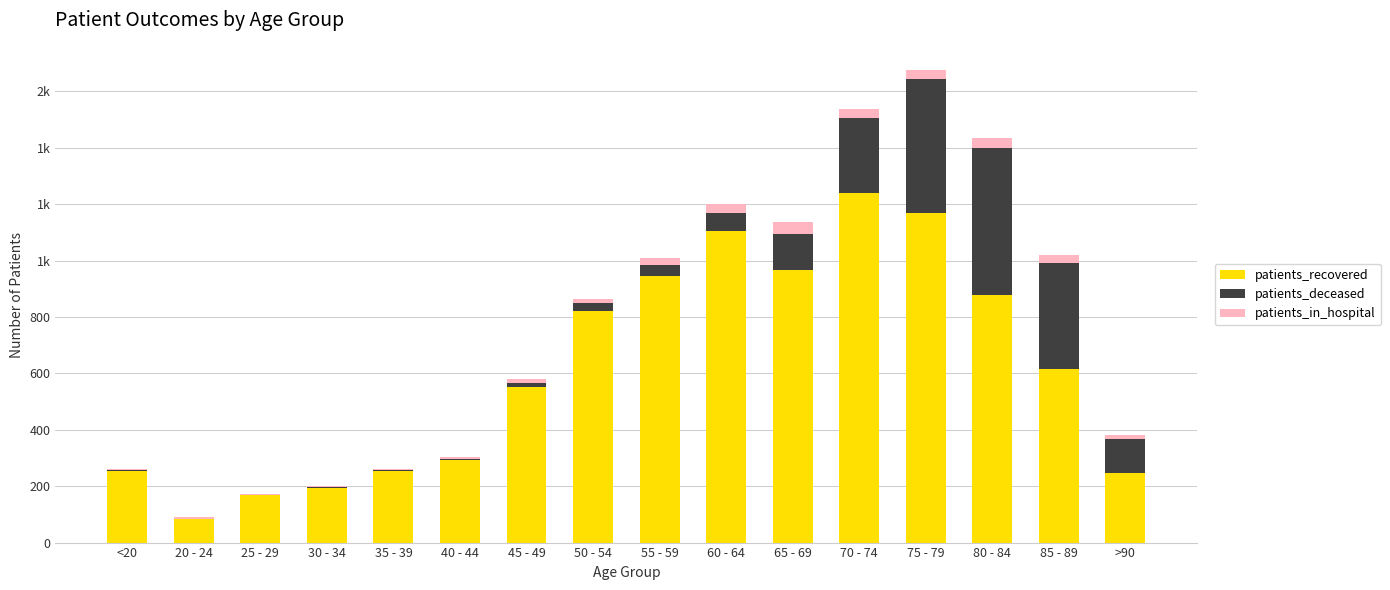

What is the average value of the patients_deceased series?

128